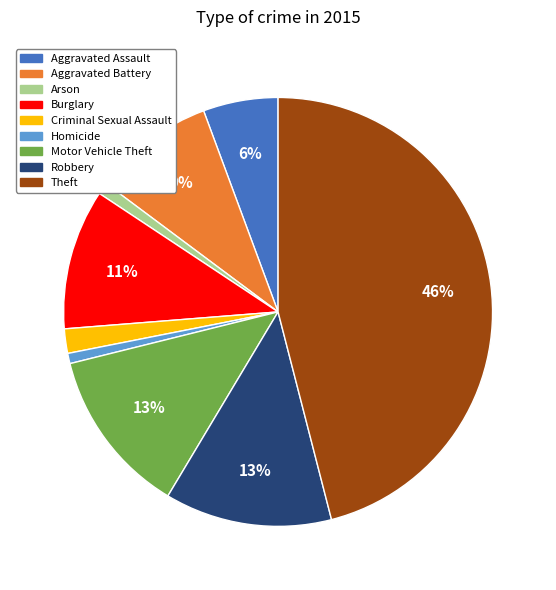

To the nearest percent, what is the difference between the Burglary and Robbery slice percentages?

2%